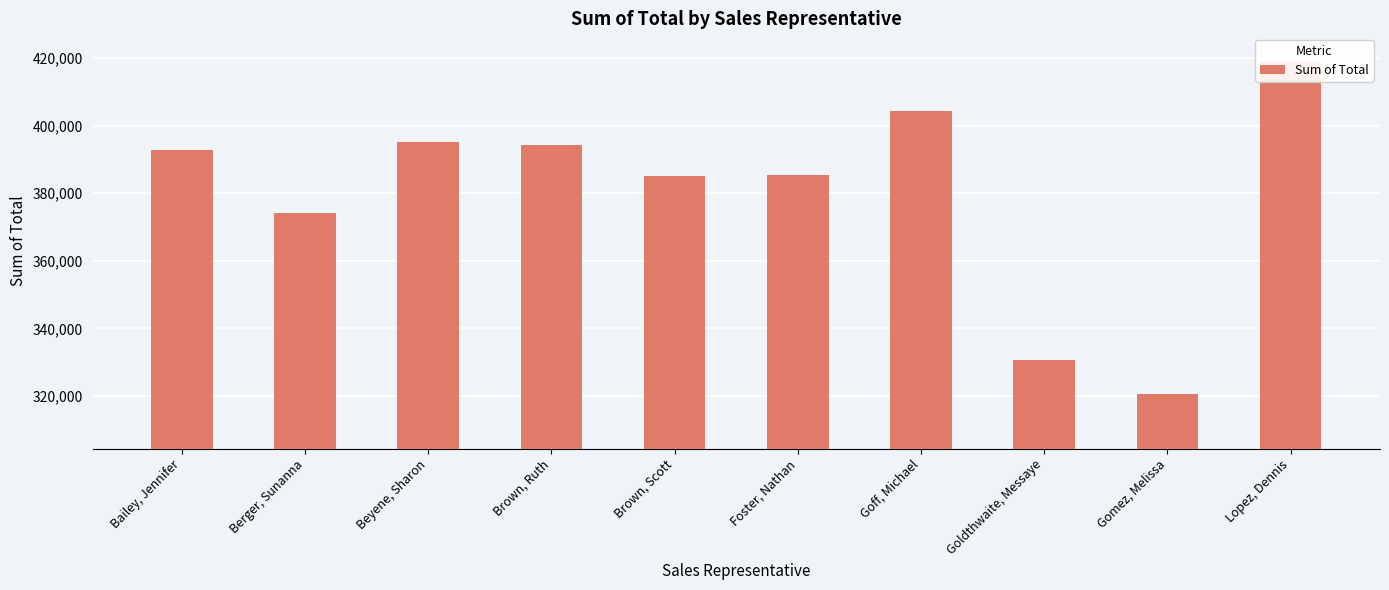

At which label does the data first exceed 392738?

Bailey, Jennifer